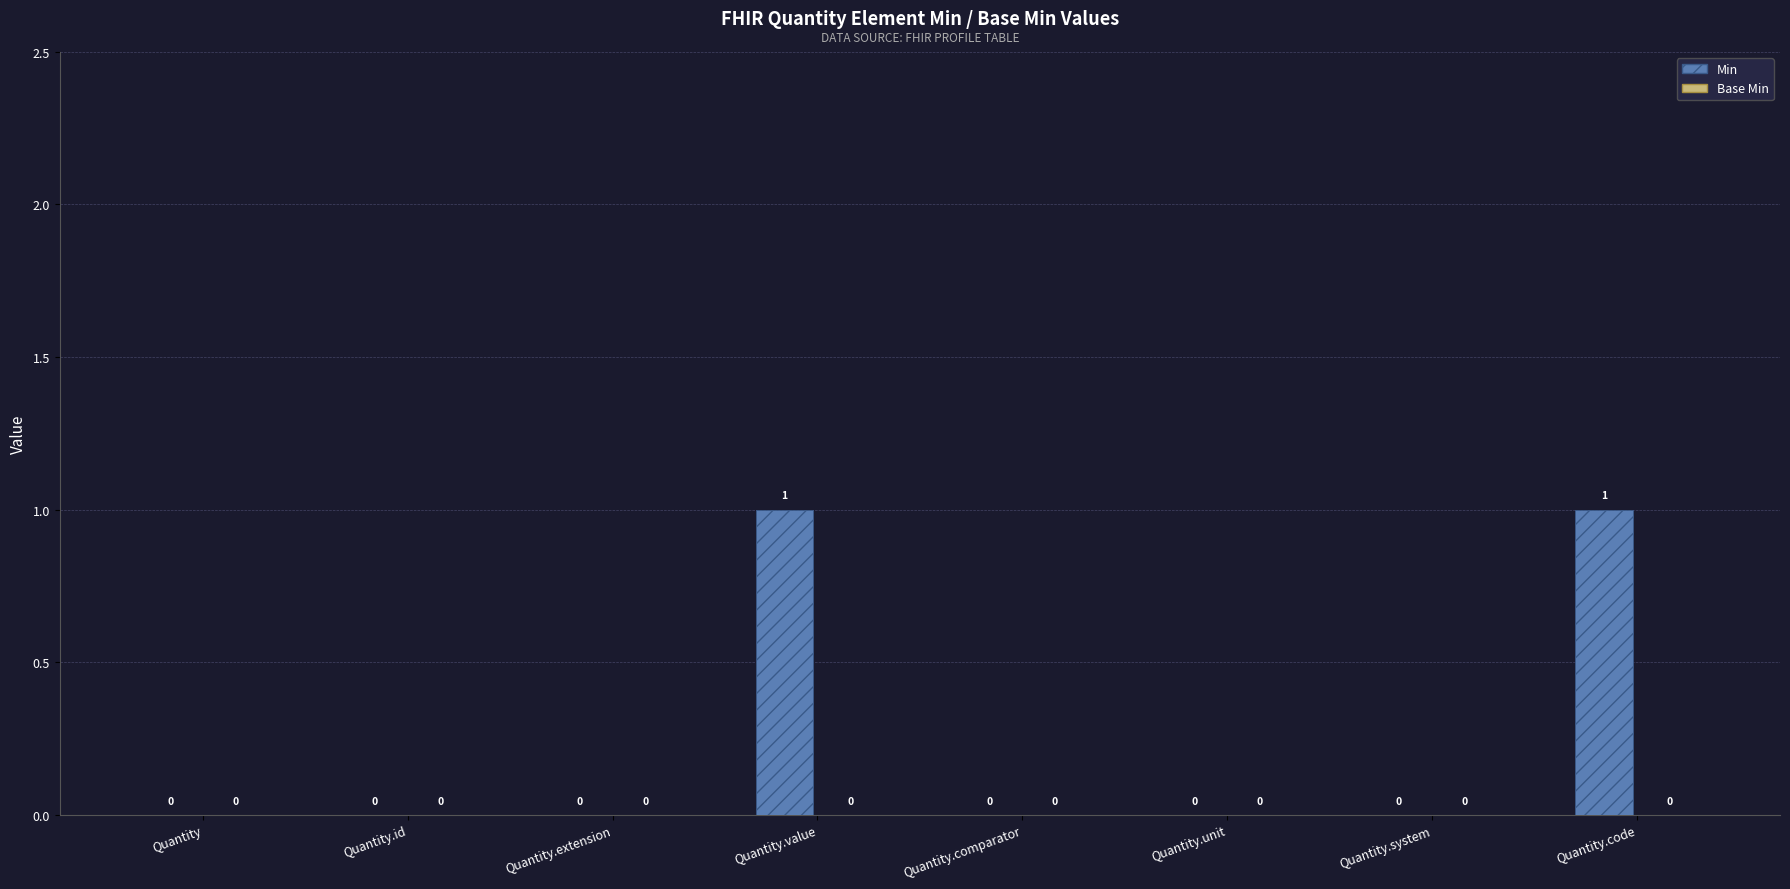

How many values are between 0 and 1?

8